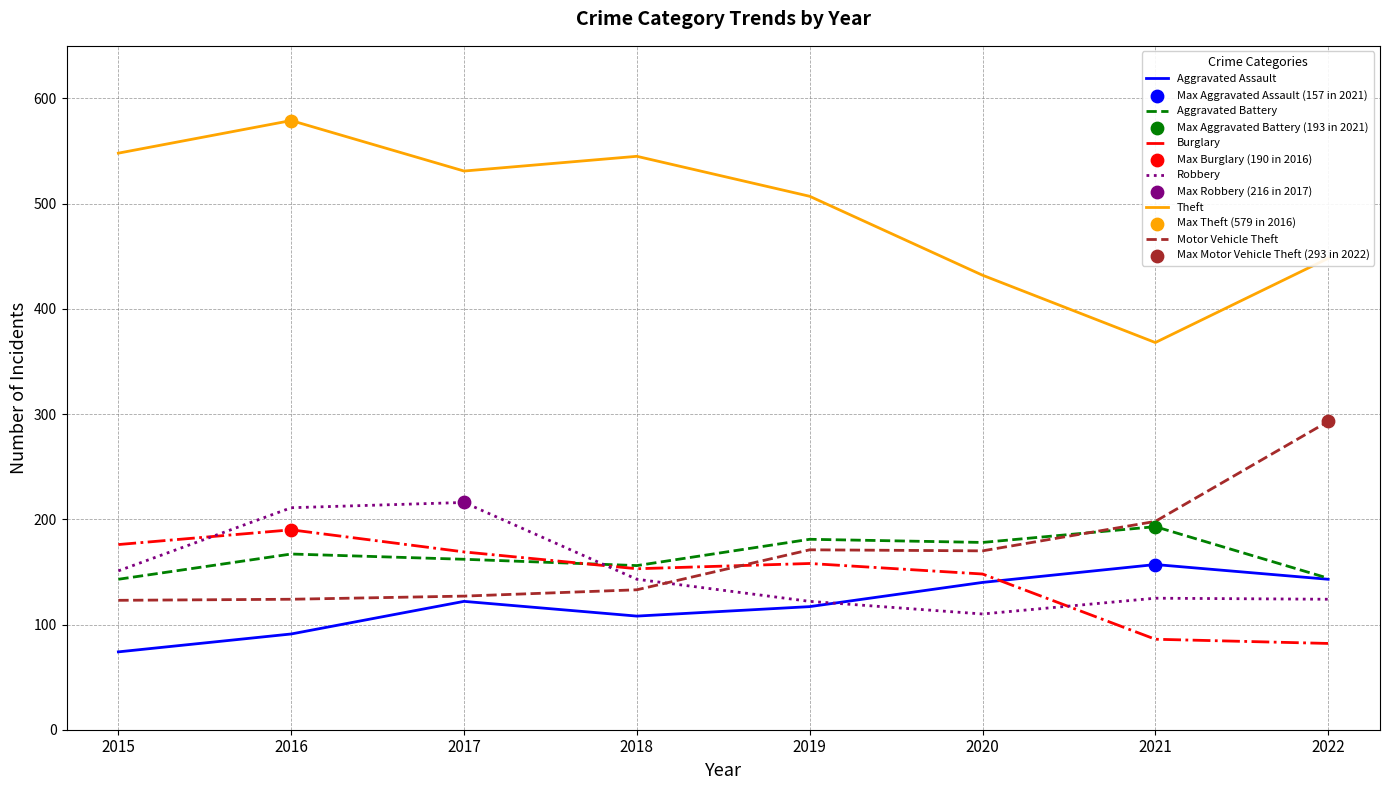

Which series has the largest total across all categories?

Theft